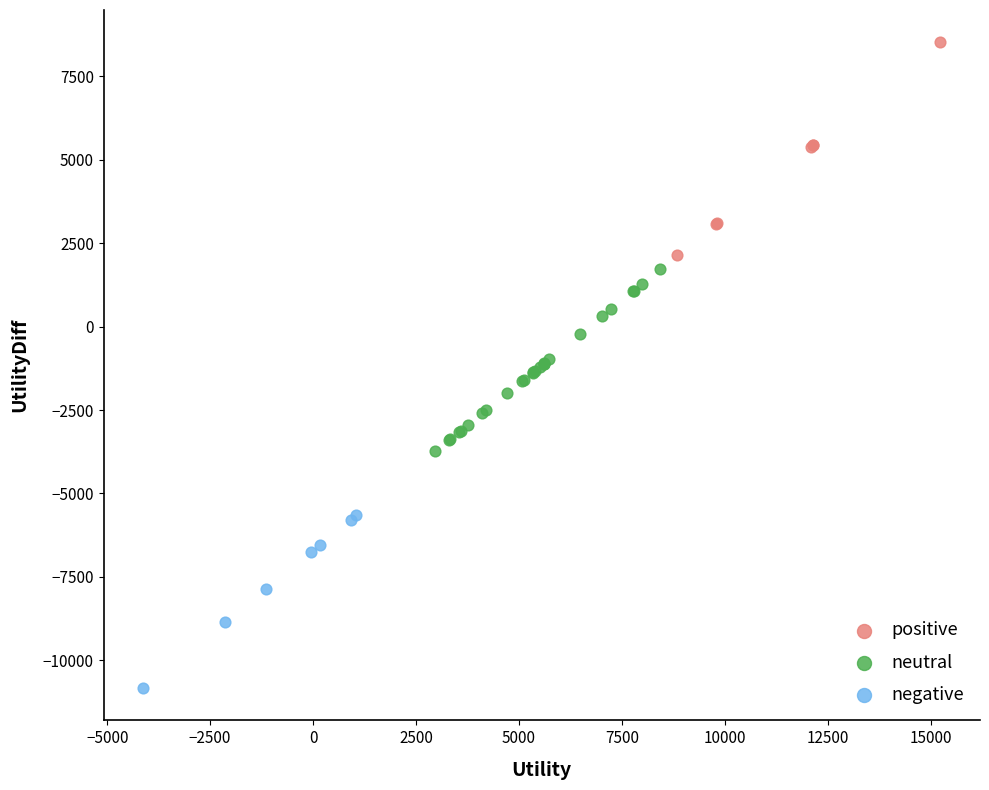

Which series contains the highest Y value?

positive